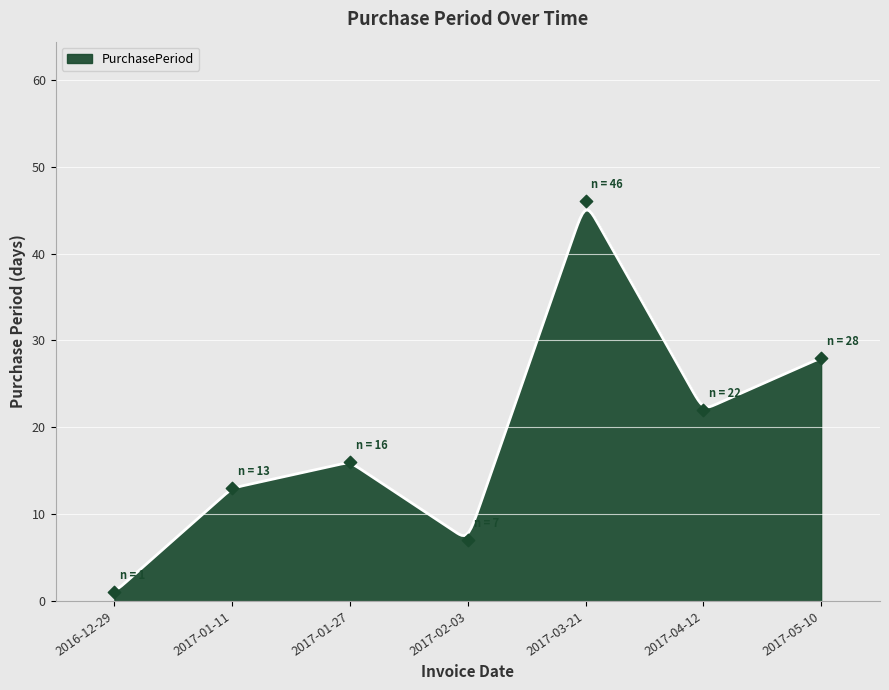

What is the ratio of the value at 2017-01-11 to the value at 2017-05-10?

0.5